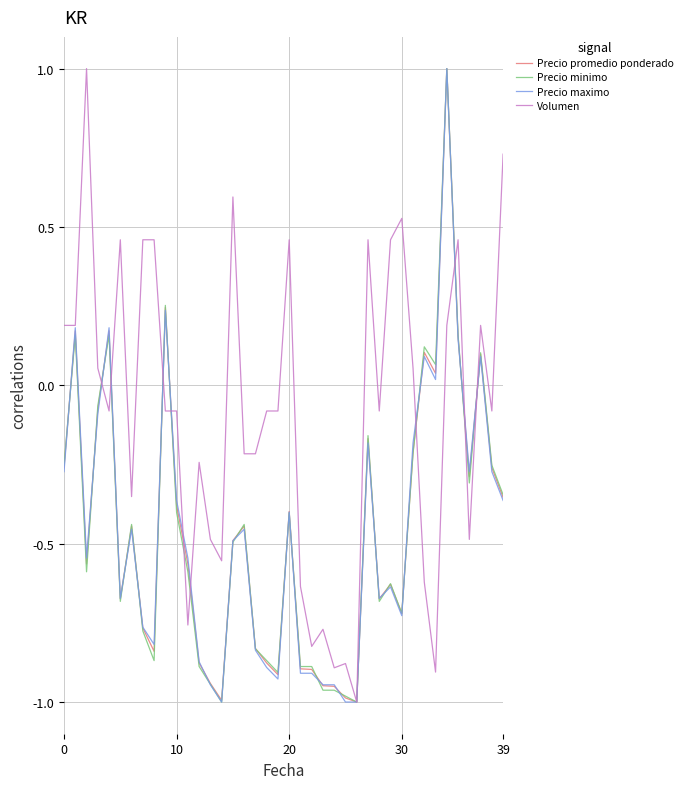

Is this an area chart (filled region under the line)?

No